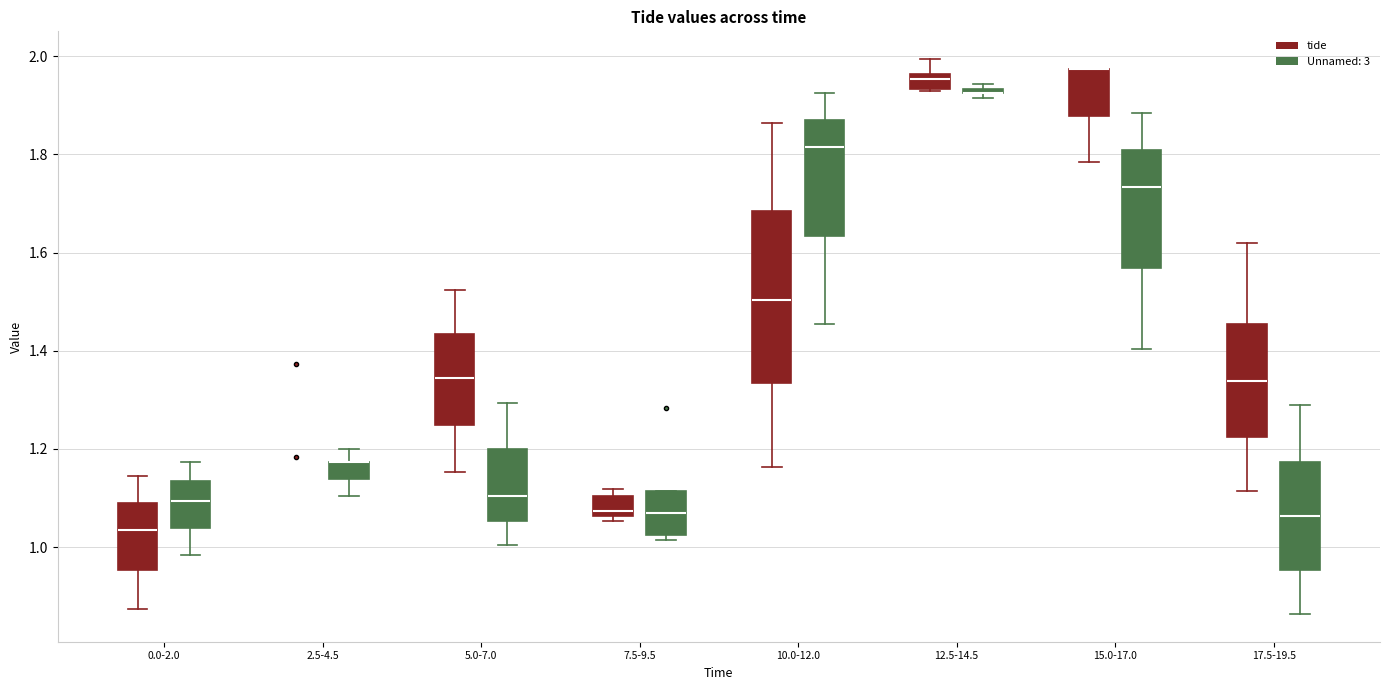

Where does the upper whisker of the box for 0.0-2.0 (Unnamed: 3) end on the y-axis? The values are not printed on the chart, so give them approximately, as read against the axis.

1.18